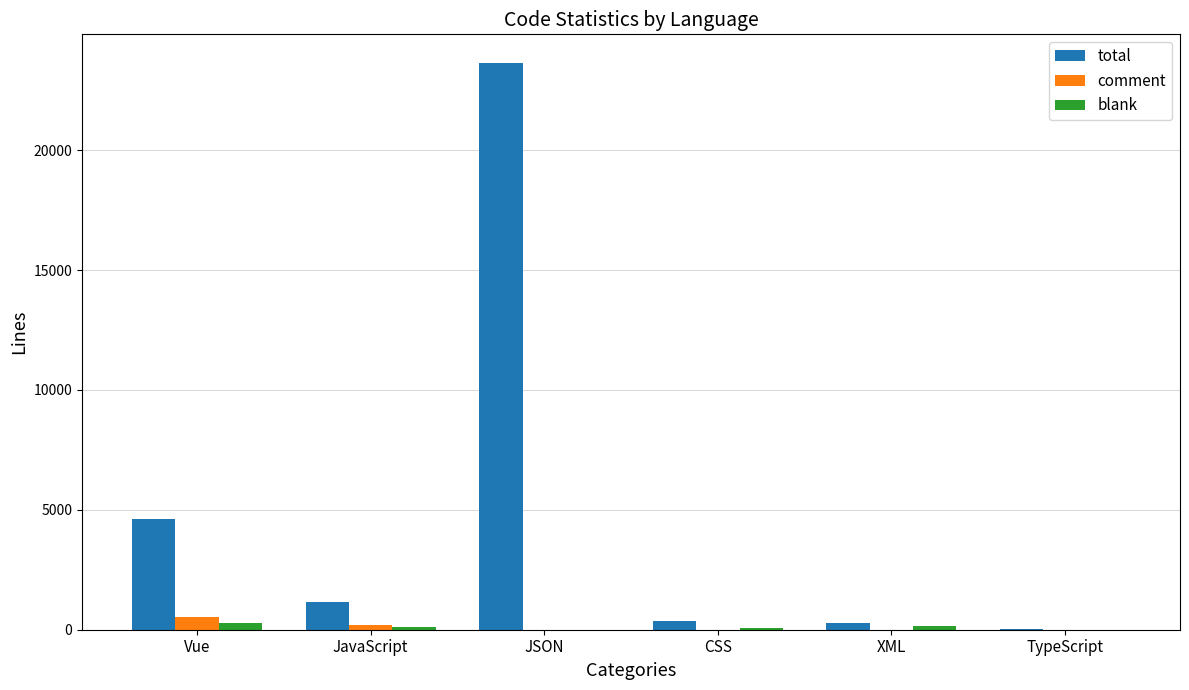

Which series changed the most between JavaScript and JSON?

total